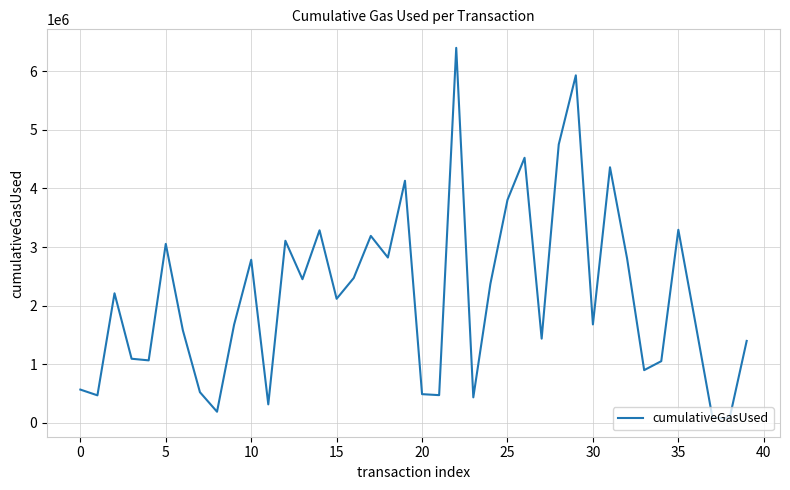

What is the maximum value shown in the chart?

6397306